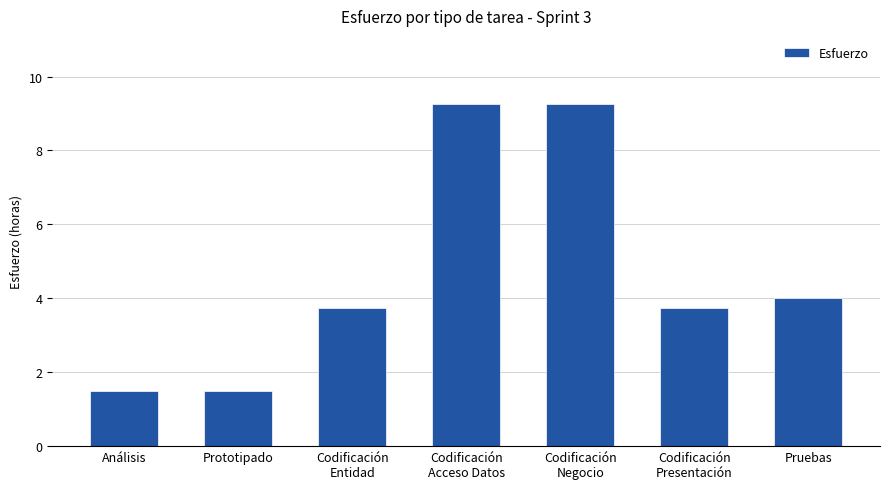

What is the minimum value shown in the chart?

1.5